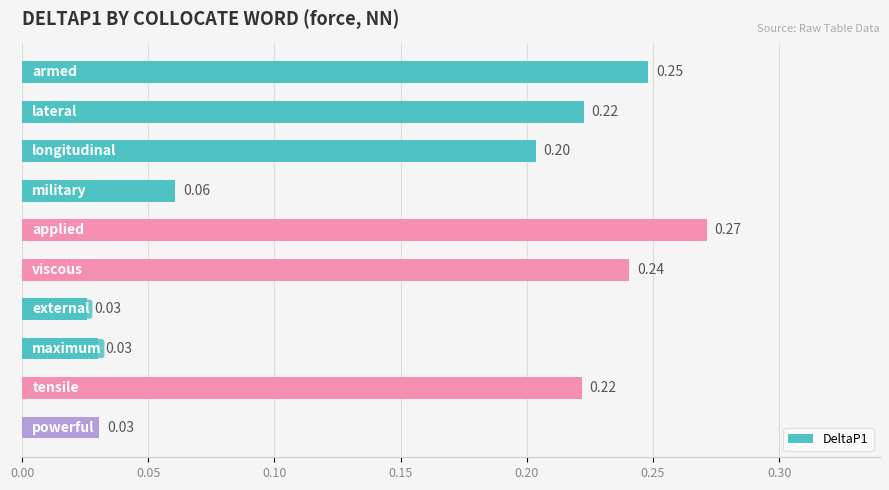

What is the difference between the maximum and second lowest values?

0.2